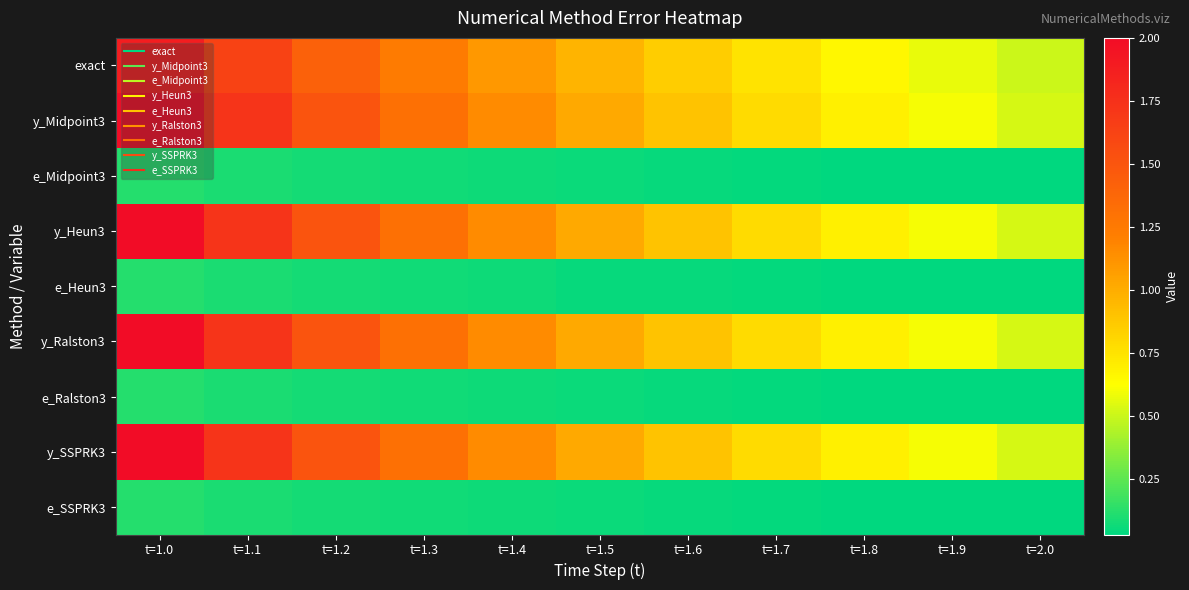

What is the greatest value displayed?

2.0